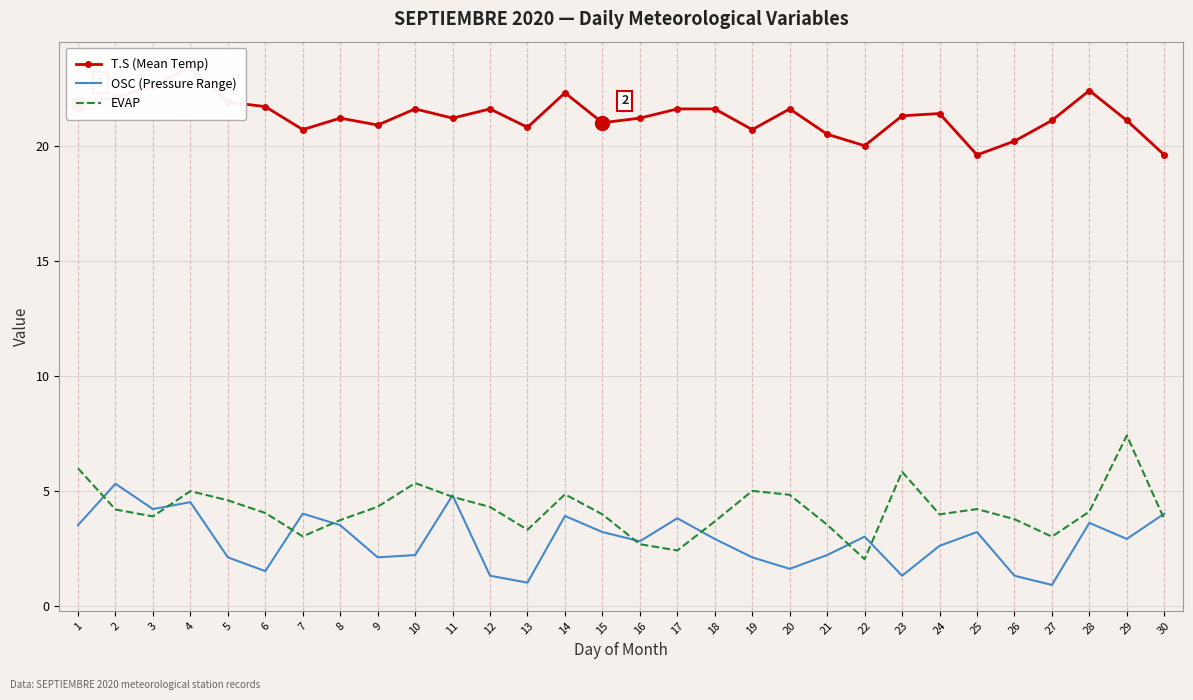

True or false: OSC (Pressure Range) and T.S (Mean Temp) intersect in this chart.

False